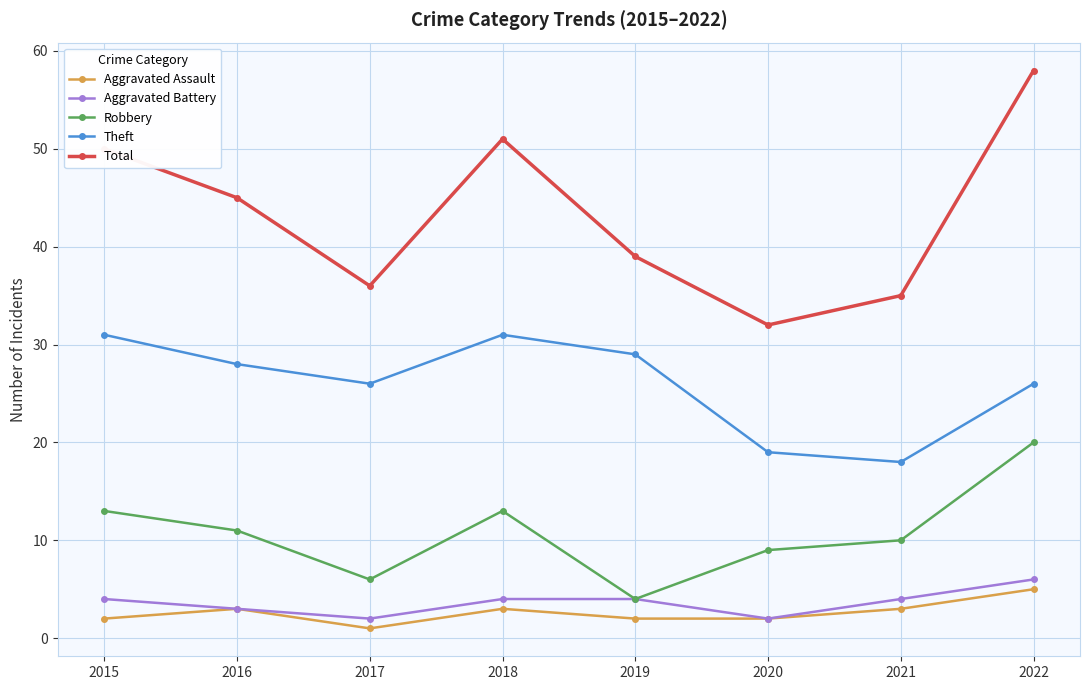

Reading left to right, list all the values displayed in this chart.

Aggravated Assault: 2	3	1	3	2	2	3	5
Aggravated Battery: 4	3	2	4	4	2	4	6
Robbery: 13	11	6	13	4	9	10	20
Theft: 31	28	26	31	29	19	18	26
Total: 50	45	36	51	39	32	35	58